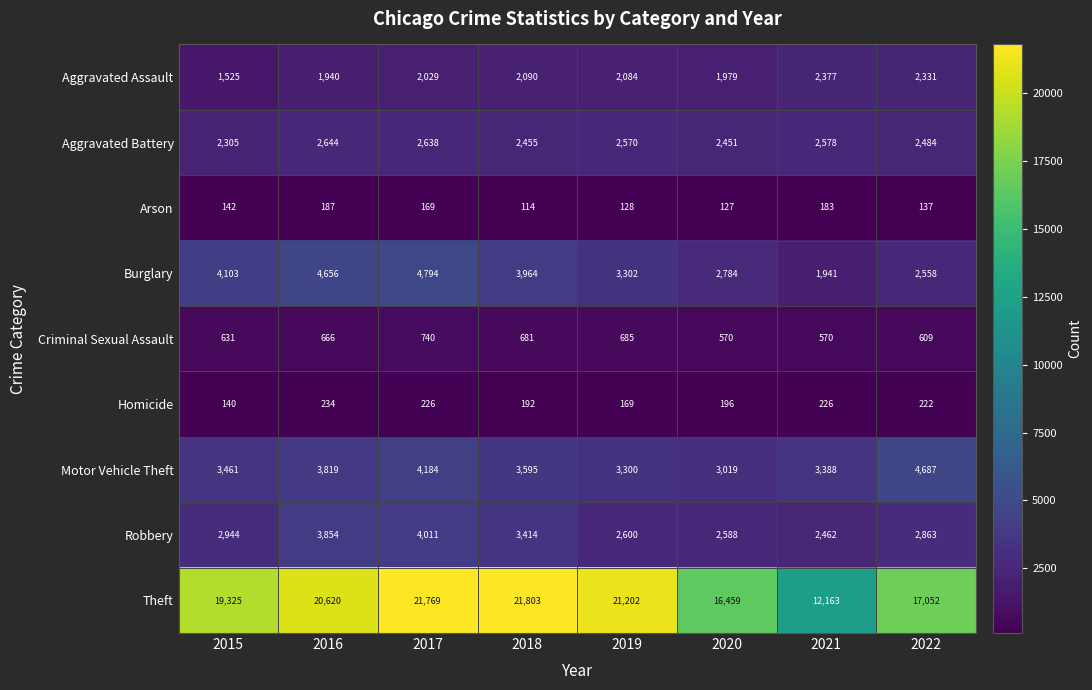

What is the difference between the highest and lowest values at 2022?

16915